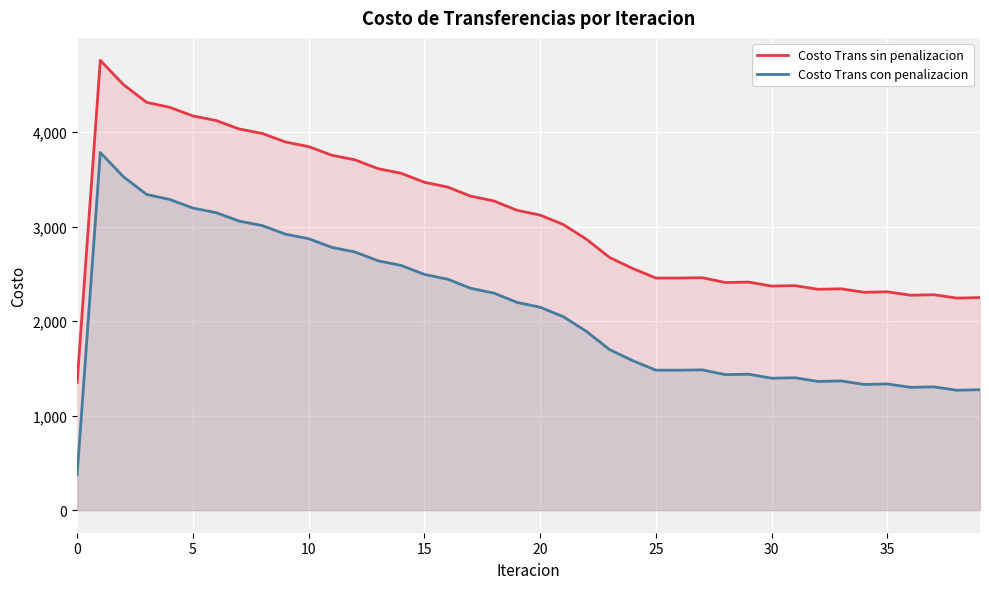

Between 13 and 0, which is larger?

13